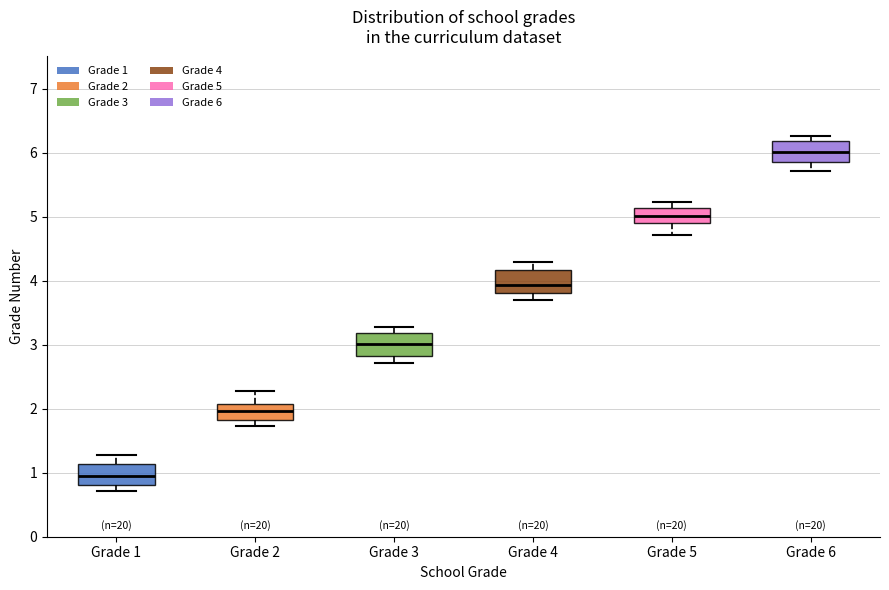

Where does the median line of the box for Grade 6 sit on the y-axis? The values are not printed on the chart, so give them approximately, as read against the axis.

6.0